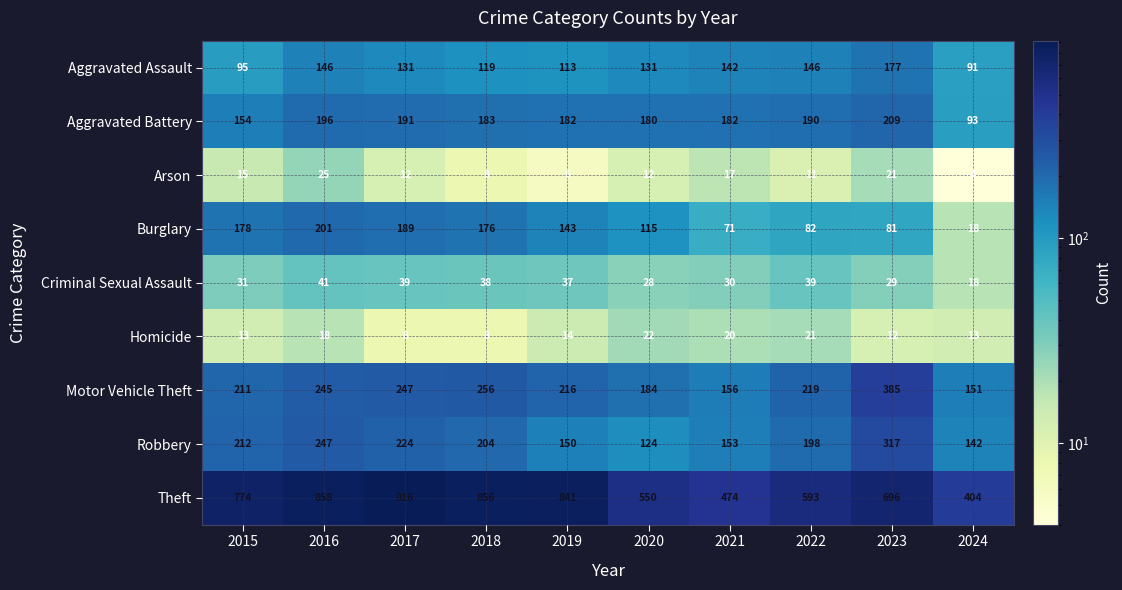

What is the total value across all series at 2024?

934